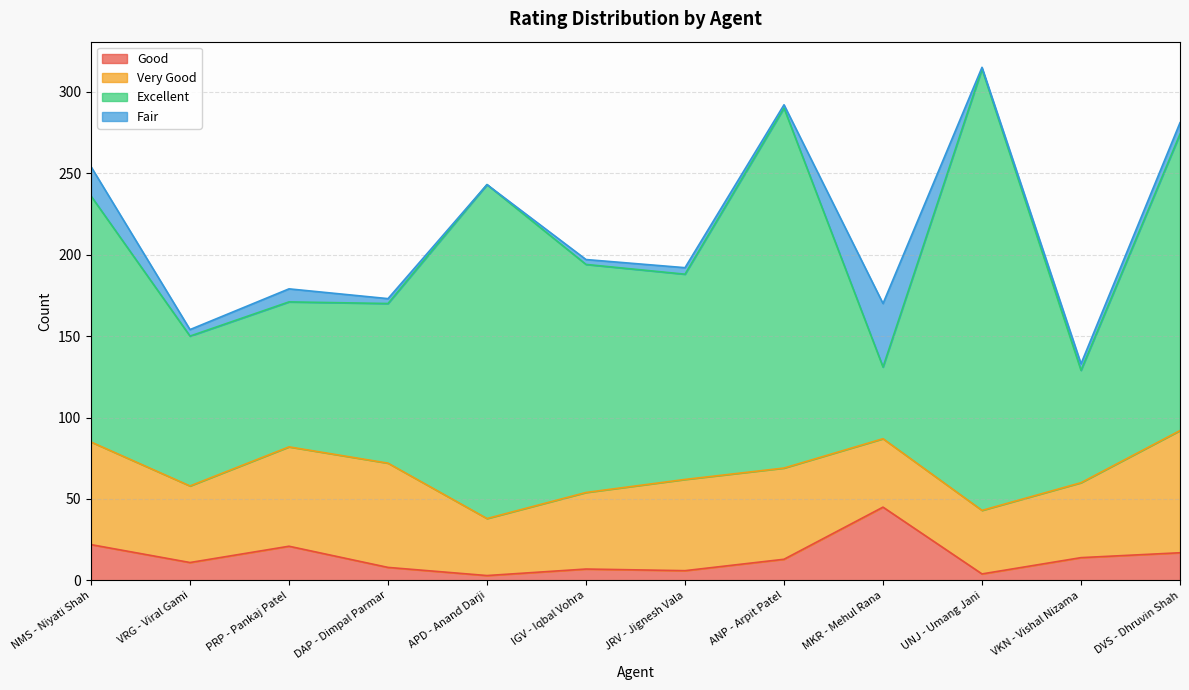

Where do Good and Very Good first cross each other?

ANP - Arpit Patel and MKR - Mehul Rana